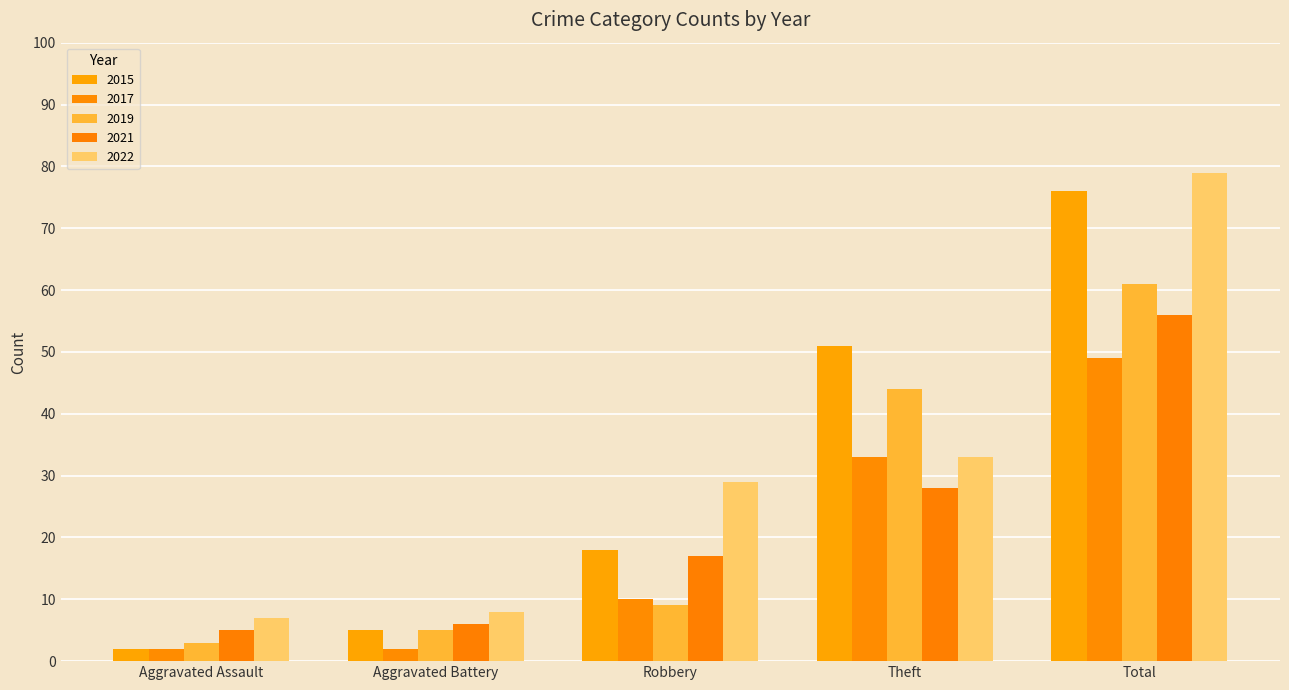

Read the 2022 value at Aggravated Battery.

8